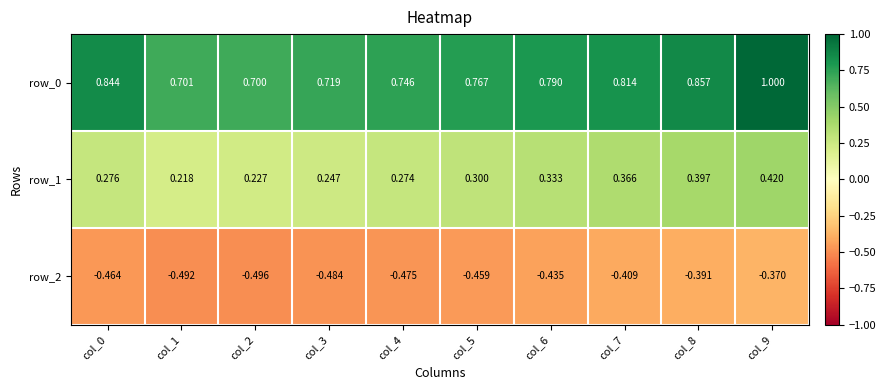

What is the sum of all row_1 values?

3.1